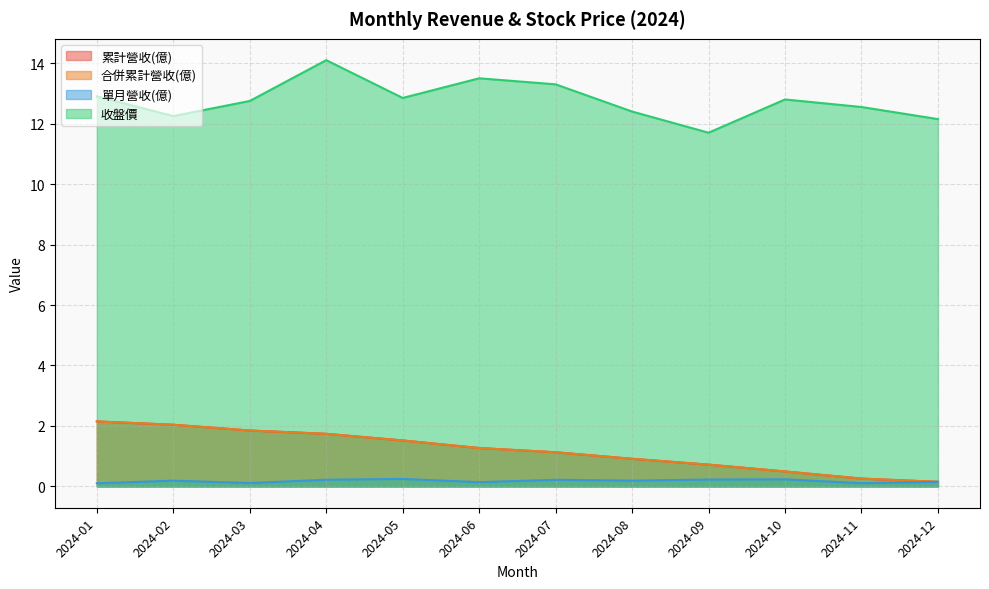

Reading left to right, list all the values displayed in this chart.

累計營收(億): 2024-01=2.1	2024-02=2.0	2024-03=1.9	2024-04=1.7	2024-05=1.5	2024-06=1.3	2024-07=1.1	2024-08=0.9	2024-09=0.7	2024-10=0.5	2024-11=0.3	2024-12=0.2
合併累計營收(億): 2024-01=2.1	2024-02=2.0	2024-03=1.9	2024-04=1.7	2024-05=1.5	2024-06=1.3	2024-07=1.1	2024-08=0.9	2024-09=0.7	2024-10=0.5	2024-11=0.3	2024-12=0.2
單月營收(億): 2024-01=0.1	2024-02=0.2	2024-03=0.1	2024-04=0.2	2024-05=0.2	2024-06=0.1	2024-07=0.2	2024-08=0.2	2024-09=0.2	2024-10=0.2	2024-11=0.1	2024-12=0.2
收盤價: 2024-01=12.9	2024-02=12.2	2024-03=12.8	2024-04=14.1	2024-05=12.8	2024-06=13.5	2024-07=13.3	2024-08=12.4	2024-09=11.7	2024-10=12.8	2024-11=12.6	2024-12=12.2